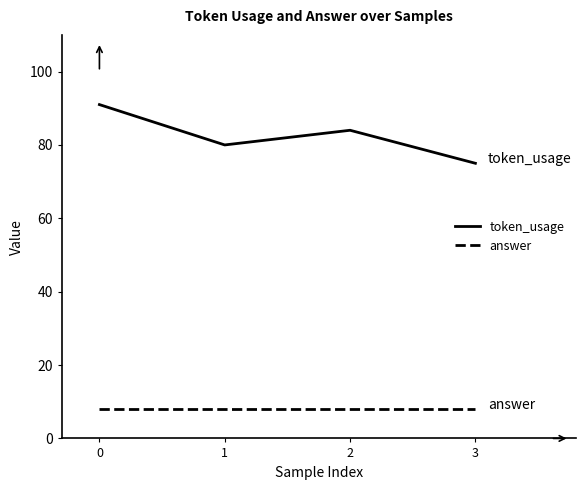

Does the chart have visible grid lines?

No